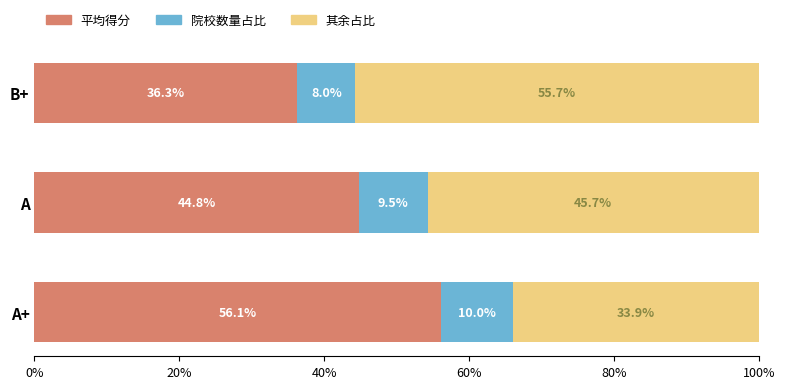

What is the total value across all series at A+?

100.0